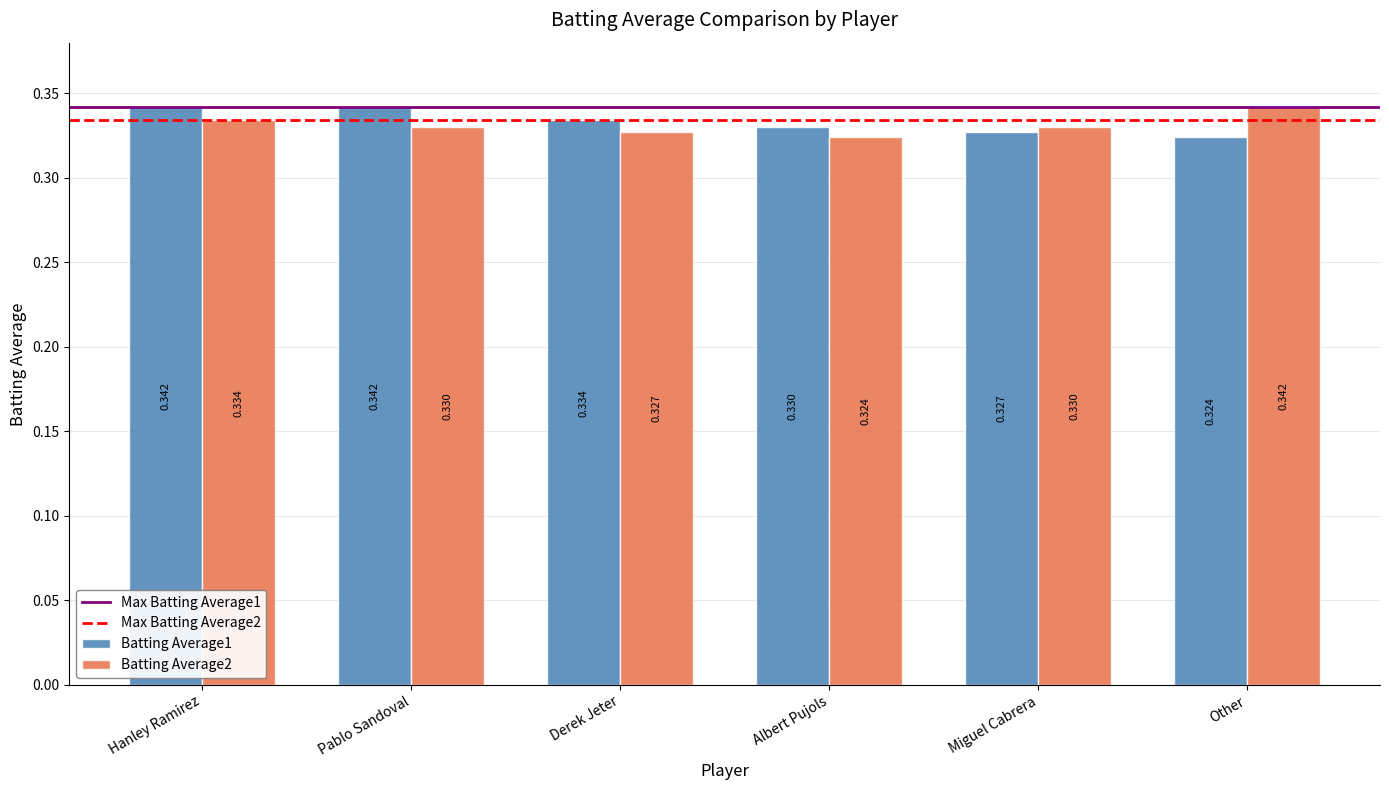

What position from the right is Pablo Sandoval?

5